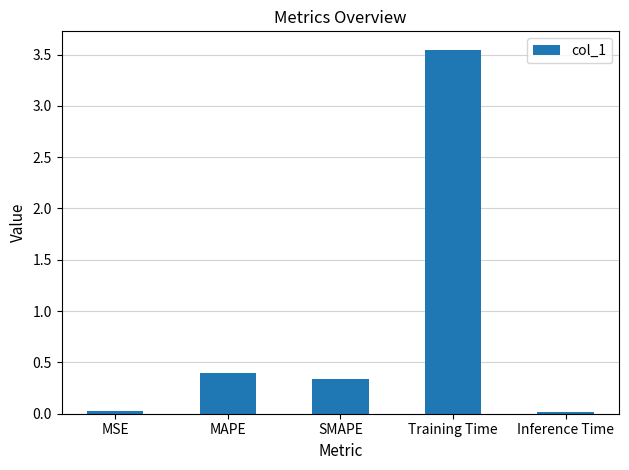

What is the approximate value at MAPE?

0.4